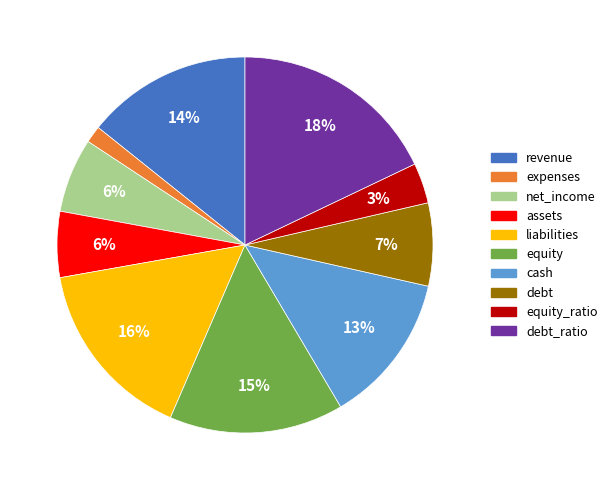

Which has a higher value, debt or revenue?

revenue